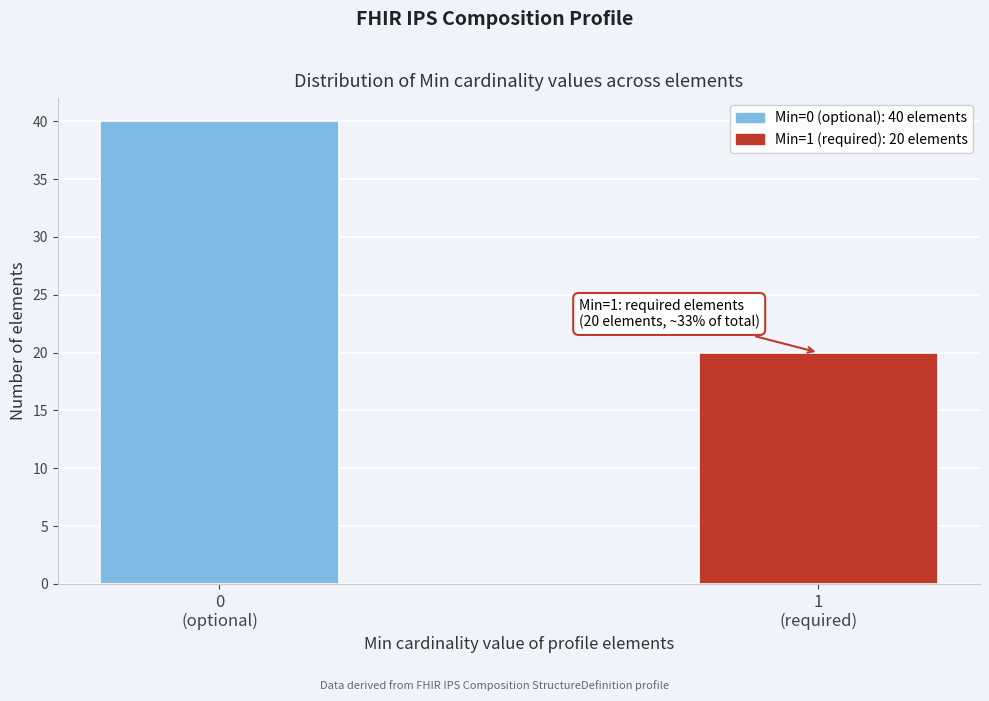

Reading left to right, extract all data points from this chart.

40	20